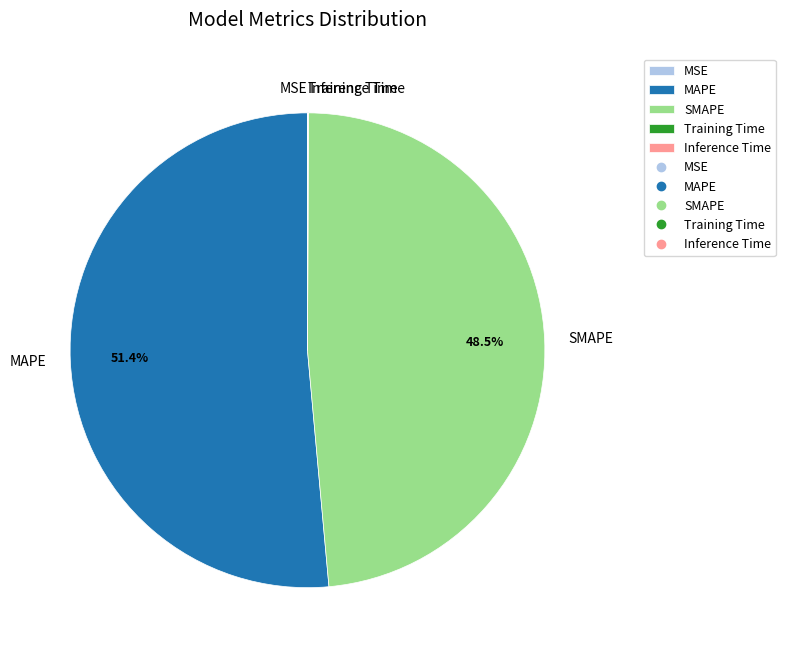

Does any single category account for the majority?

Yes